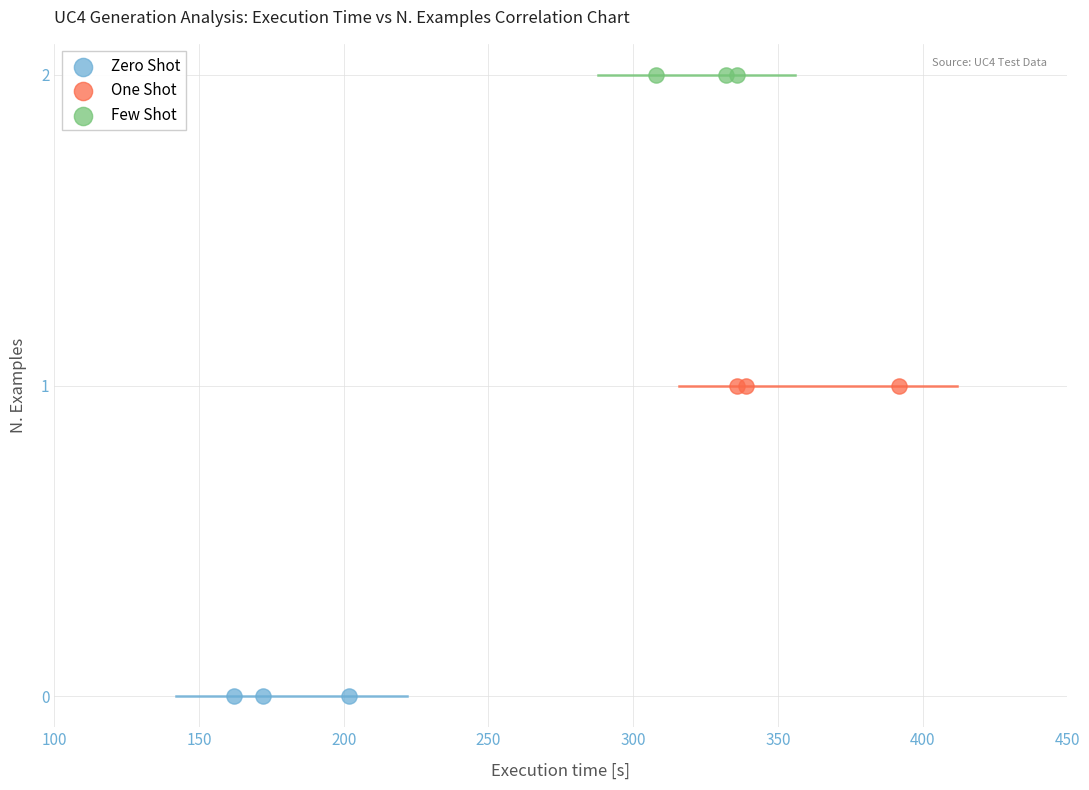

Which series contains the lowest Y value?

Zero Shot